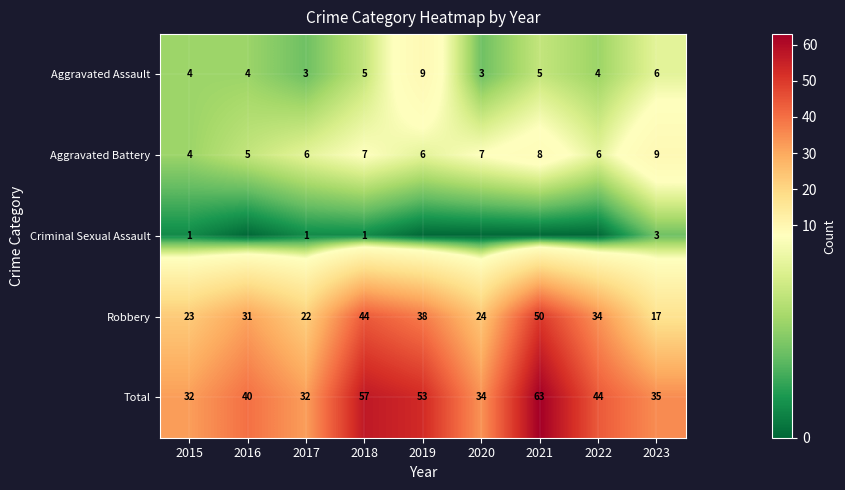

What is the sum of all Robbery values?

283